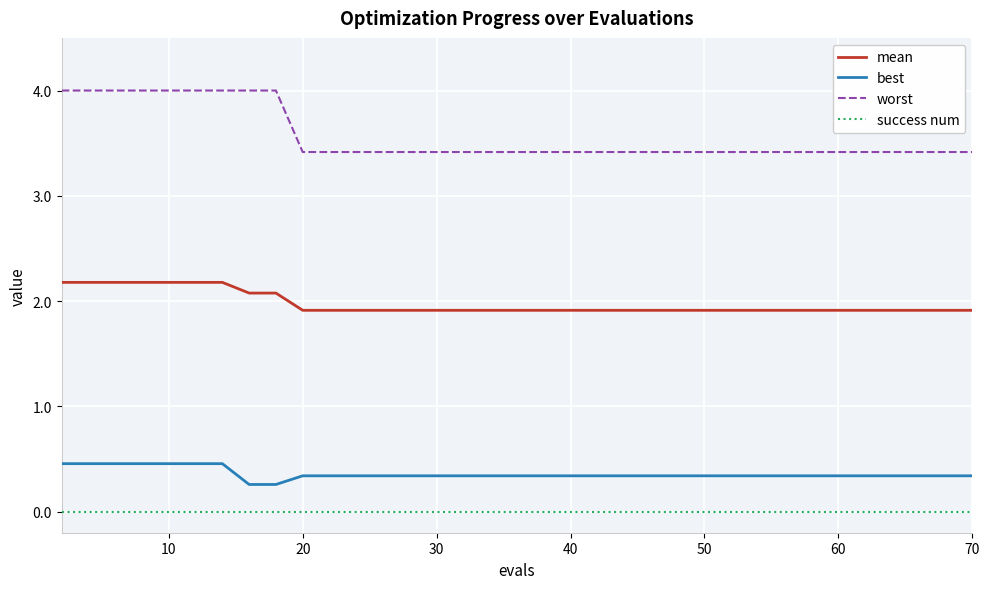

Rank the series by their maximum value, from lowest to highest.

success num, best, mean, worst